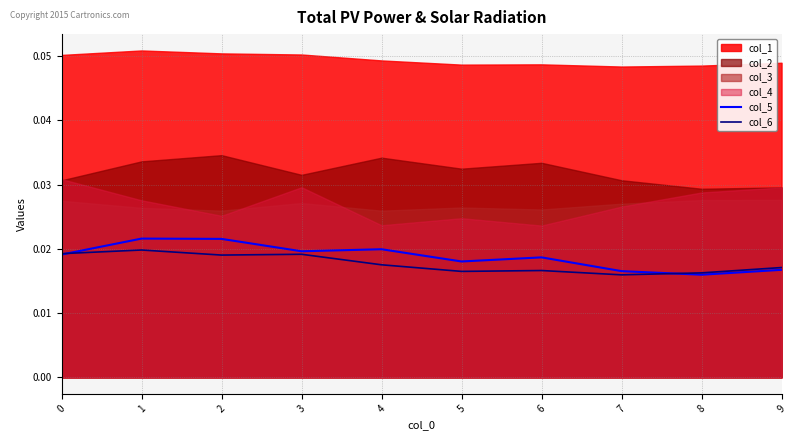

After their last crossing, which series has the higher values: col_5 or col_6?

col_6